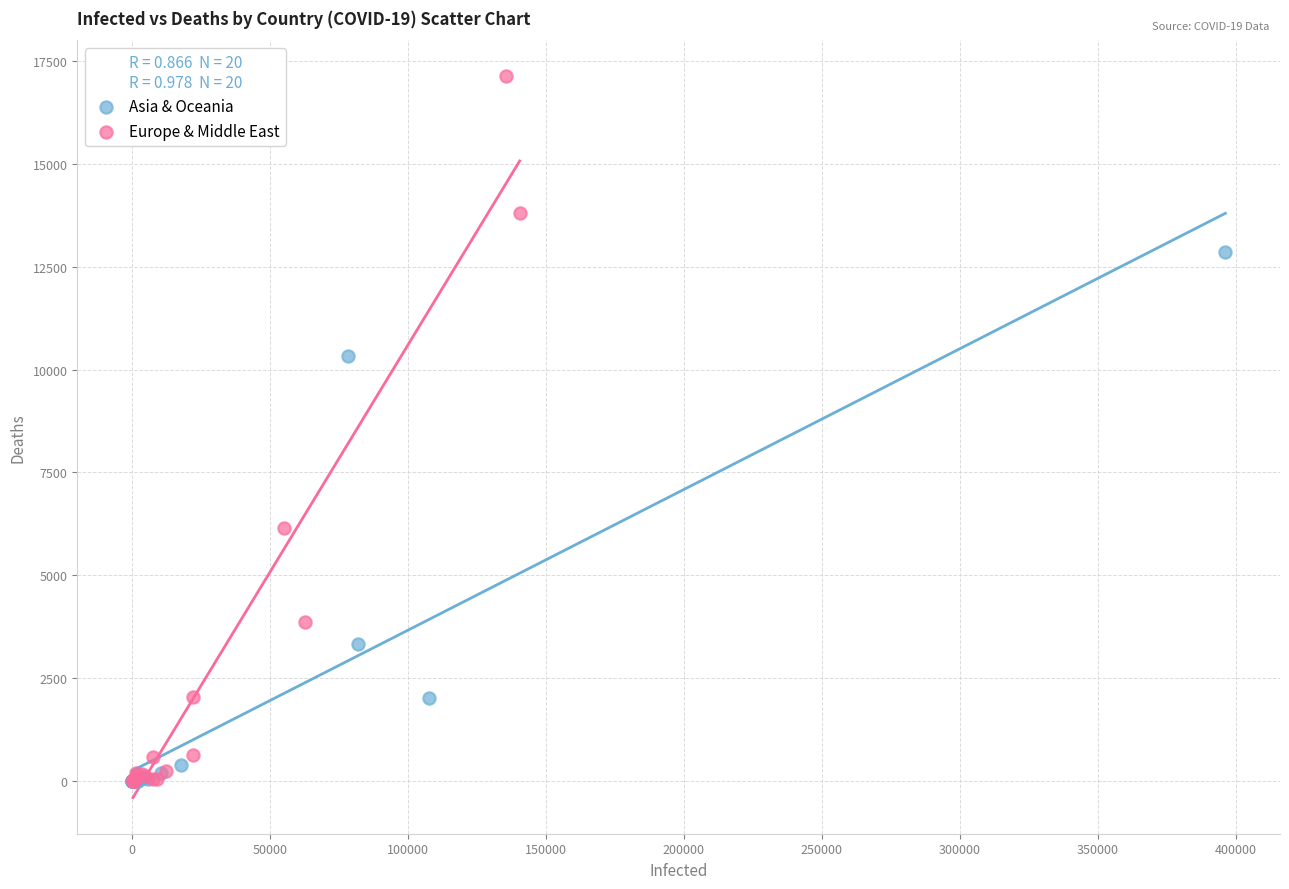

Which series has the widest spread of Y values?

Europe & Middle East